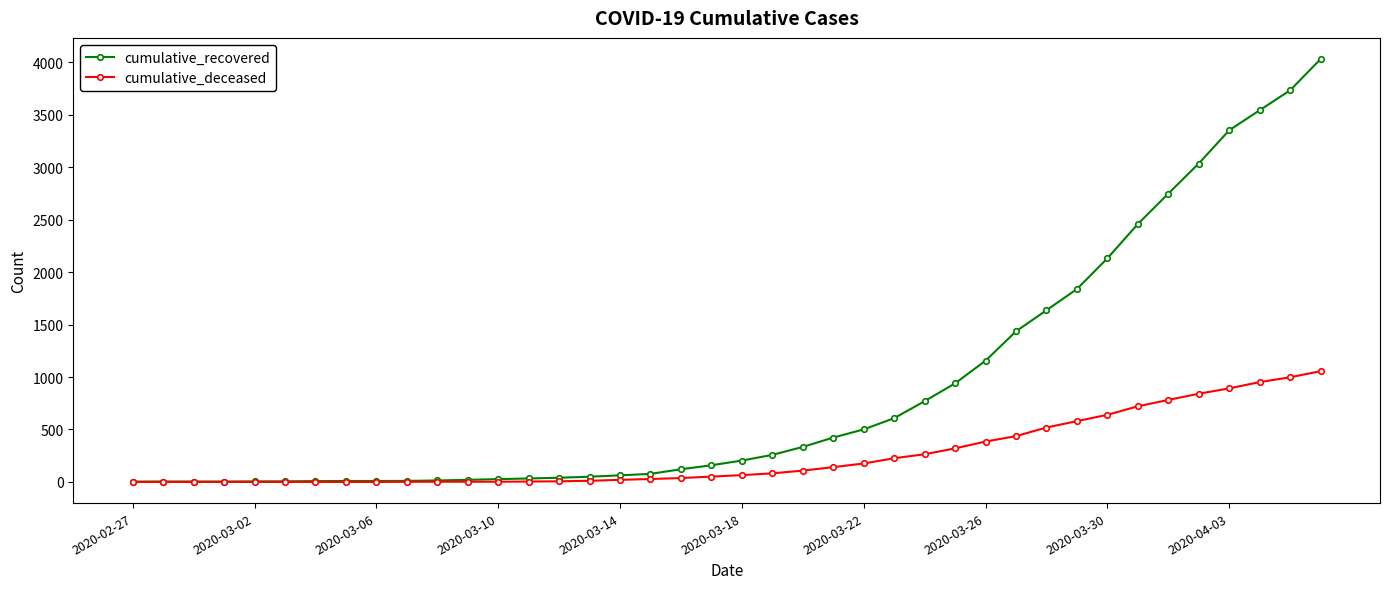

Which series has the largest range (max minus min)?

cumulative_recovered